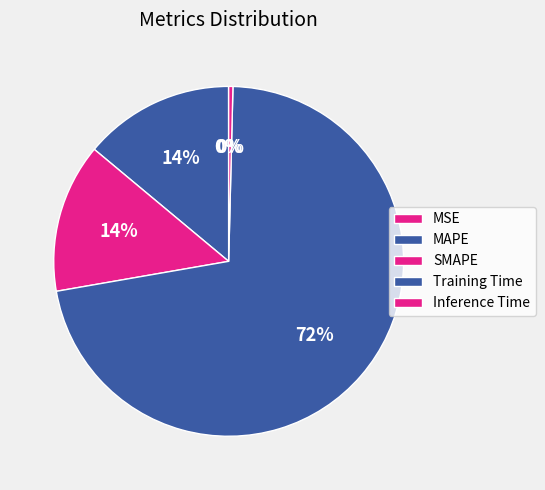

To the nearest percent, what is the average slice percentage?

20%